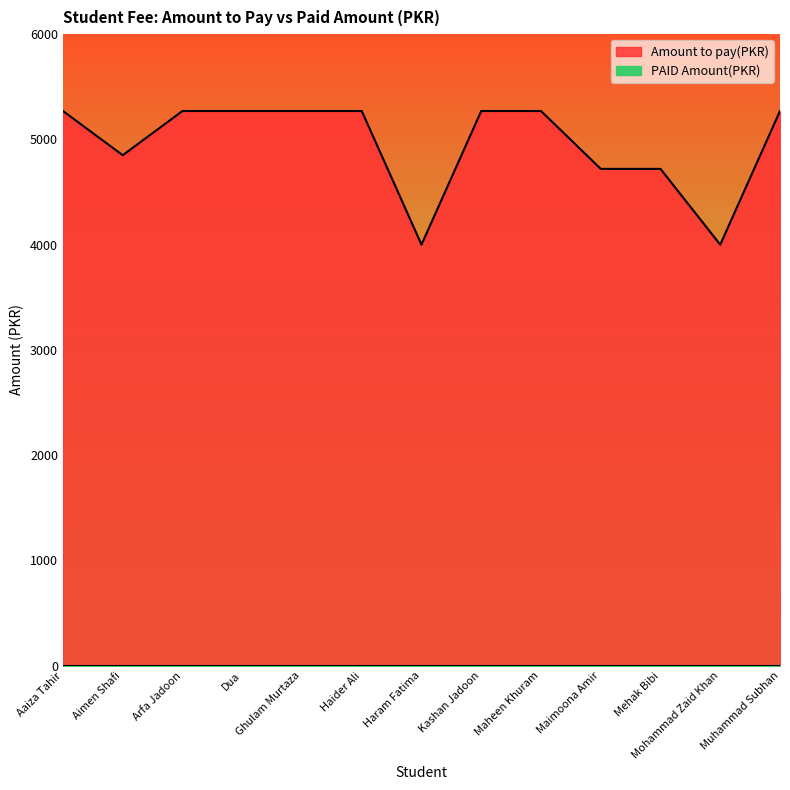

What is the minimum value shown in the chart?

4000